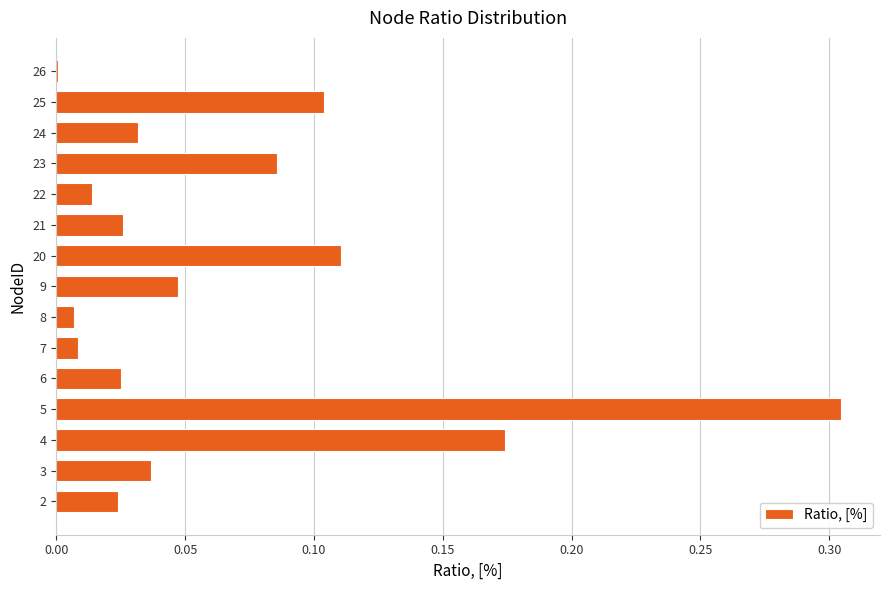

The value at 4 is 0.3. True or false?

False